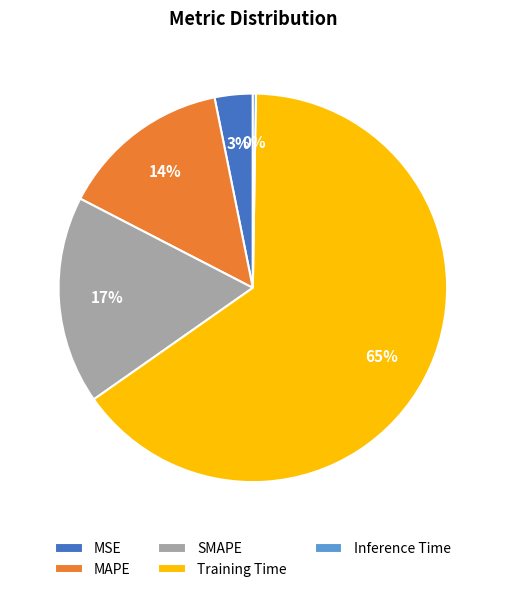

To the nearest percent, what portion does MSE represent?

3%